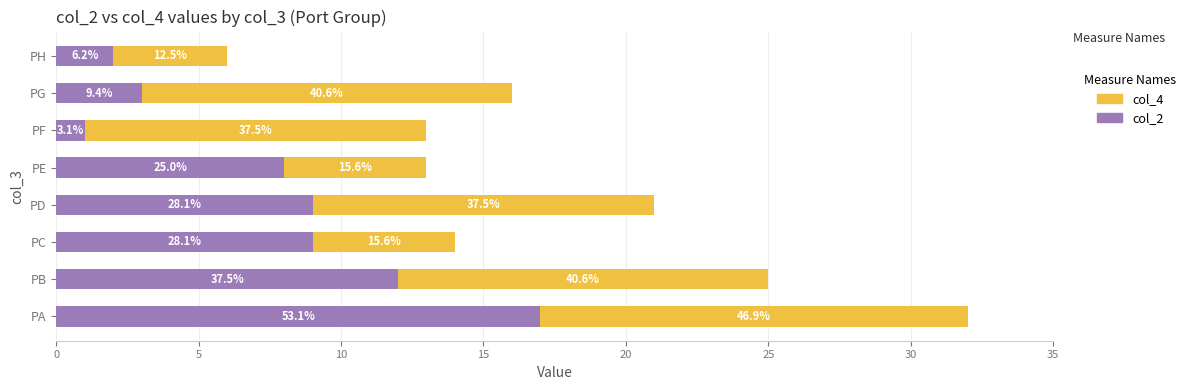

What are all the series names shown in the legend?

col_4, col_2